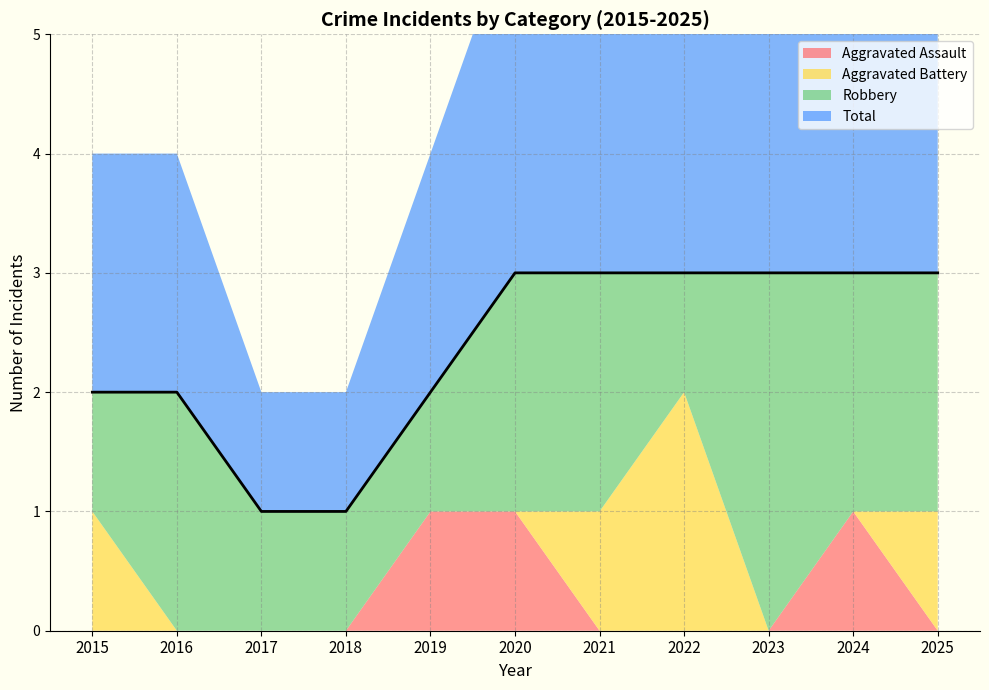

Which series has the widest spread of values?

Aggravated Battery